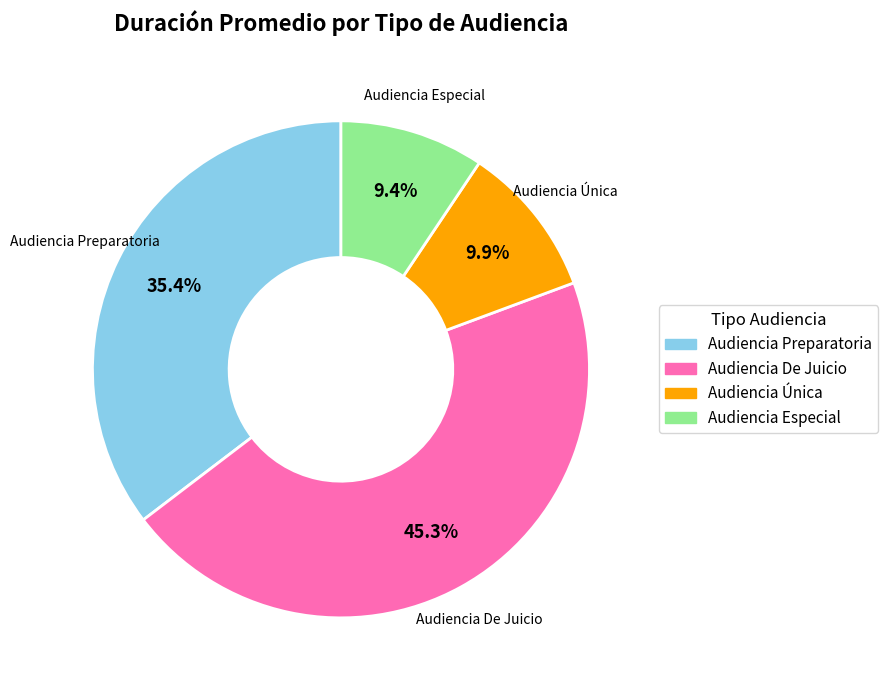

Between Audiencia Especial and Audiencia De Juicio, which is larger?

Audiencia De Juicio